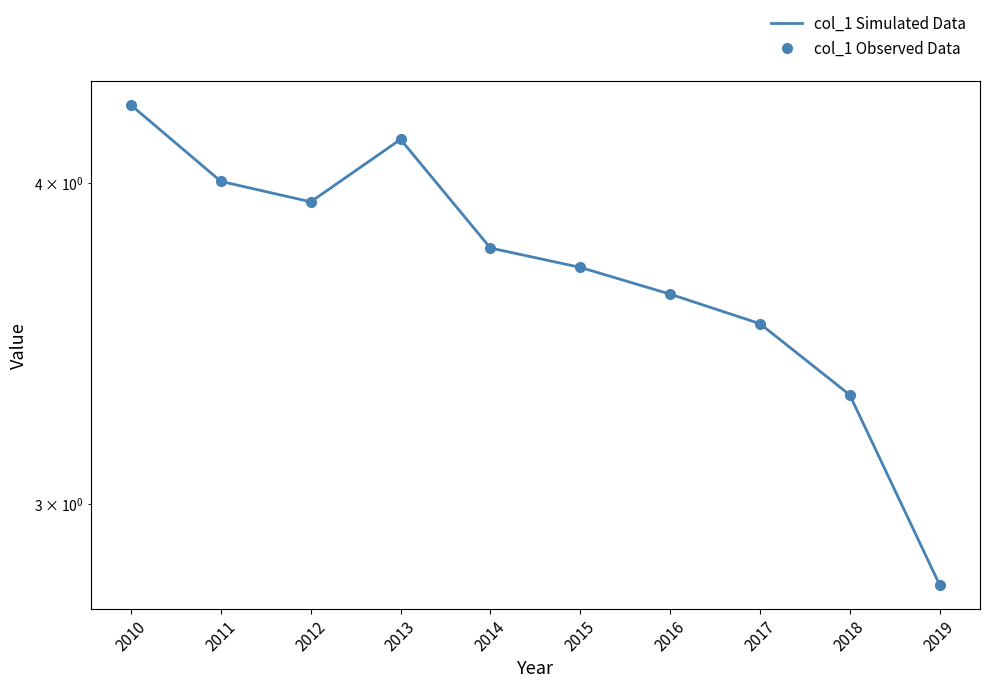

List the series in order of their peak value, lowest first.

col_1 Simulated Data, col_1 Observed Data